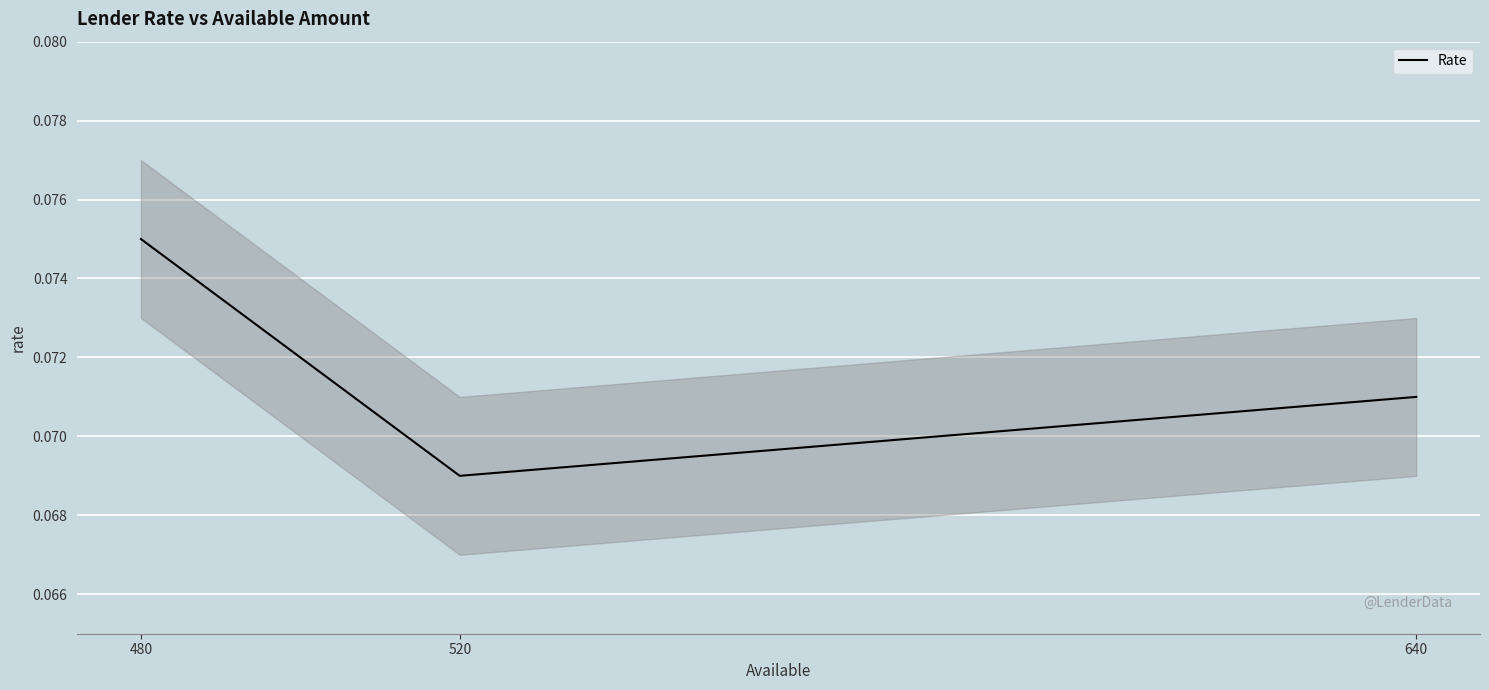

What is the value of the 2nd point from the left?

0.1